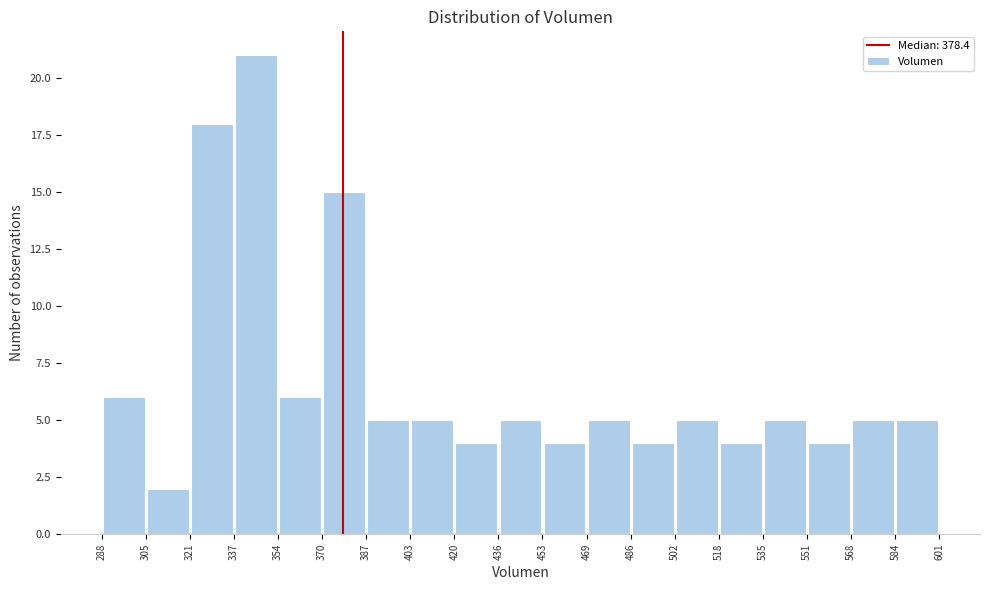

What is the height of the bar covering 453 to 469 on the x-axis? The values are not printed on the chart, so give them approximately, as read against the axis.

4